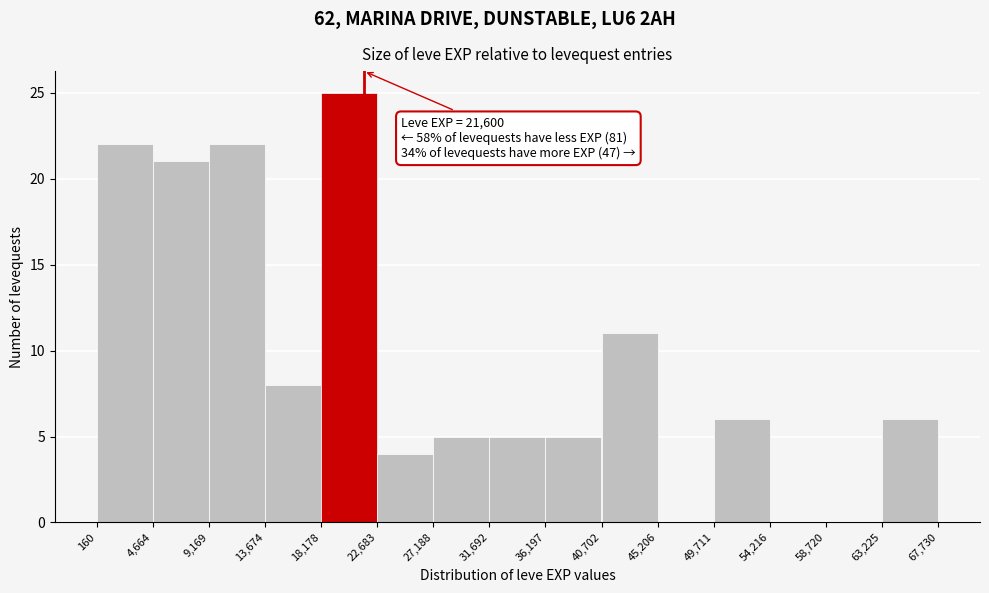

Which range on the x-axis has the tallest bar?

18,178 to 22,683